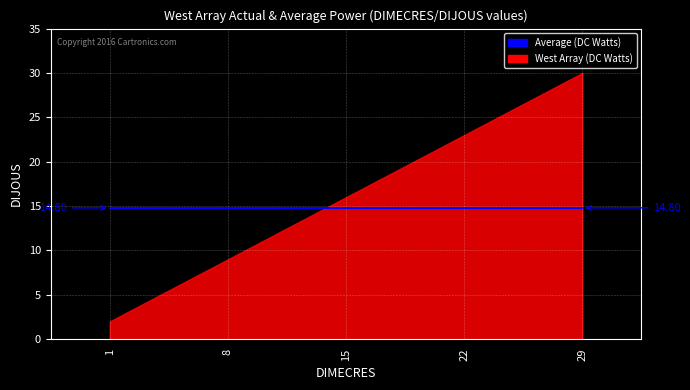

Which has a higher value, 22 or 29?

29